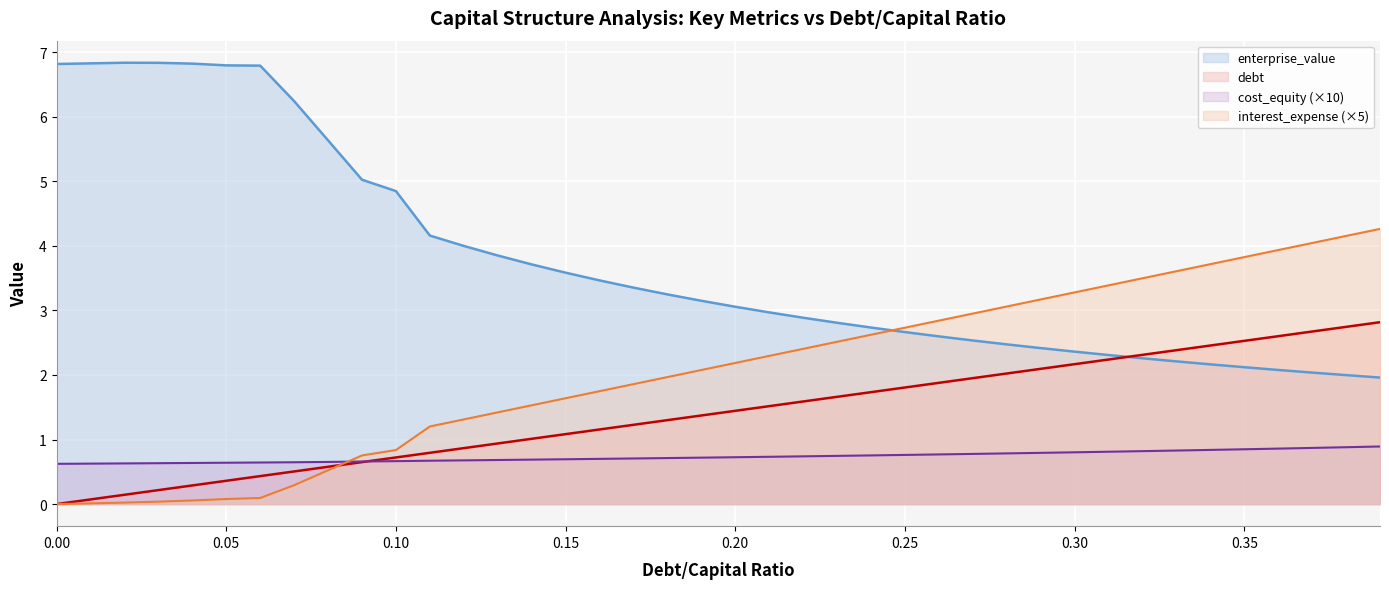

Which series has the largest total across all categories?

enterprise_value